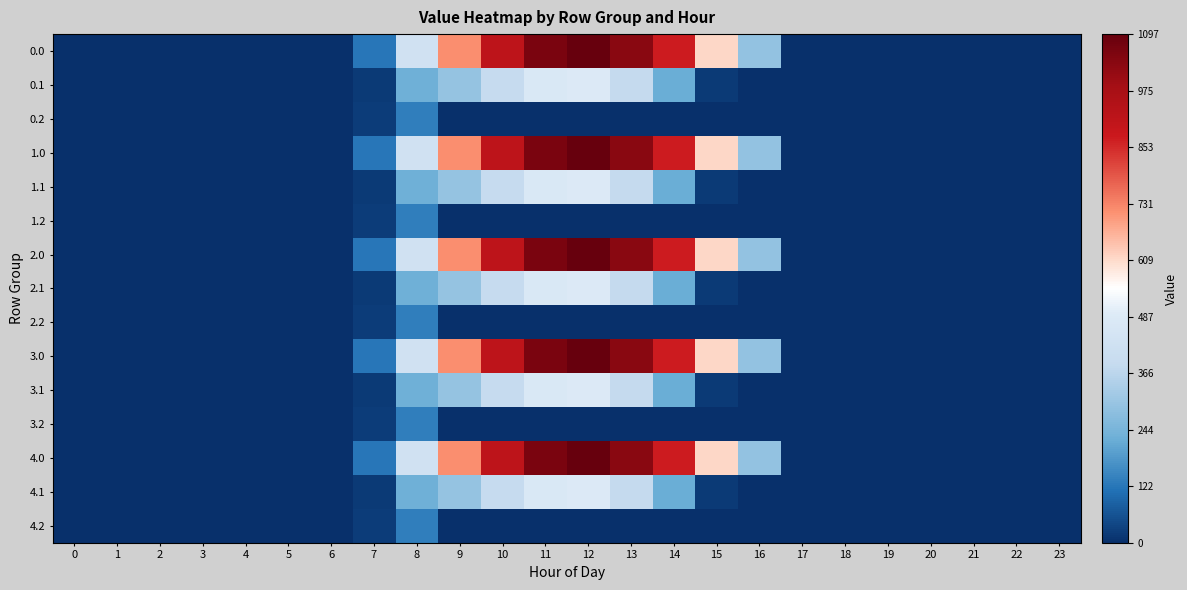

What is the maximum value shown in the chart?

1096.7